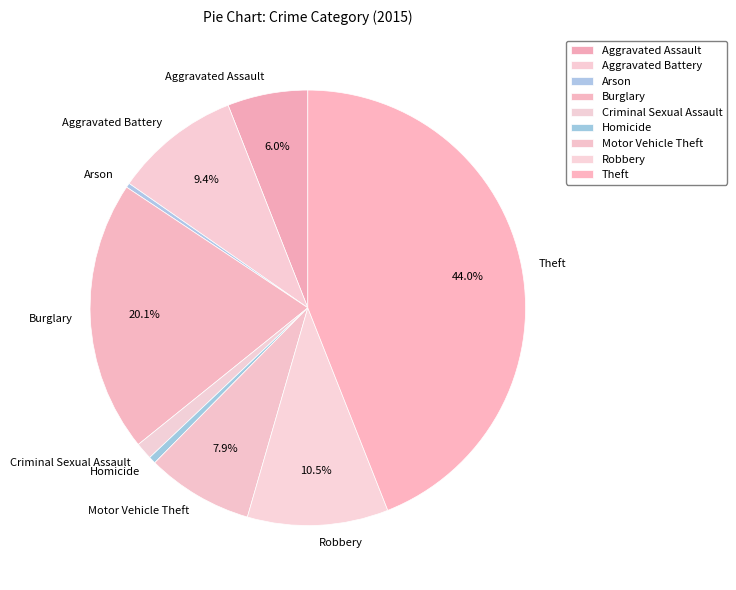

How many slices are in this pie chart?

9